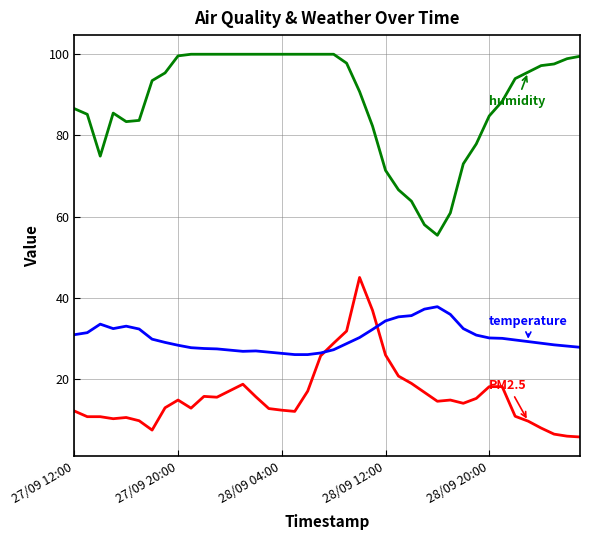

What is the greatest value displayed?

100.0